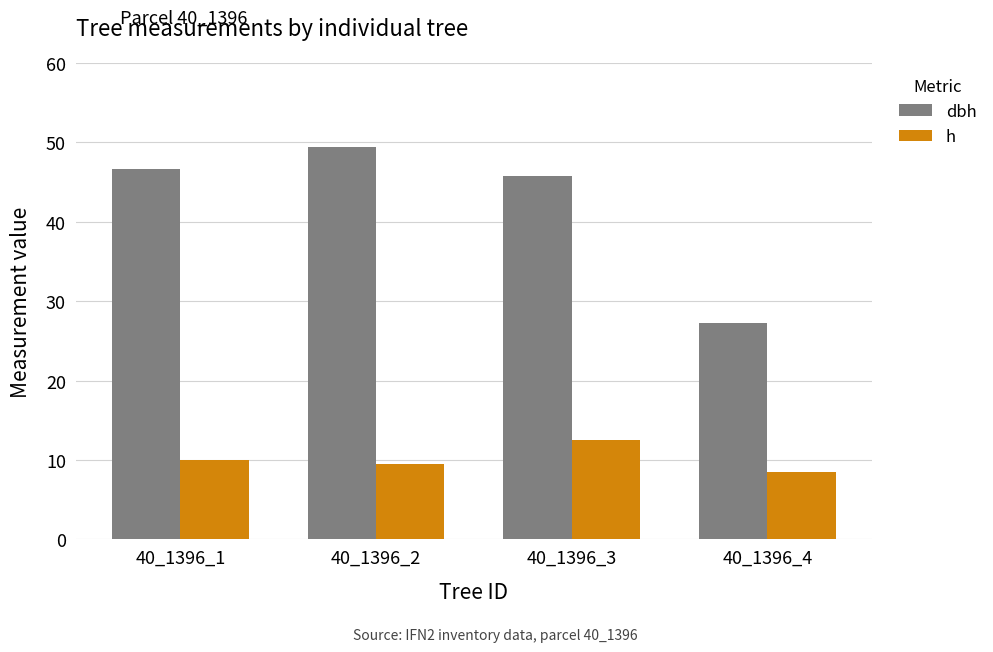

Reading left to right, extract all data points from this chart.

dbh: 46.7	49.4	45.7	27.3
h: 10.0	9.5	12.5	8.5